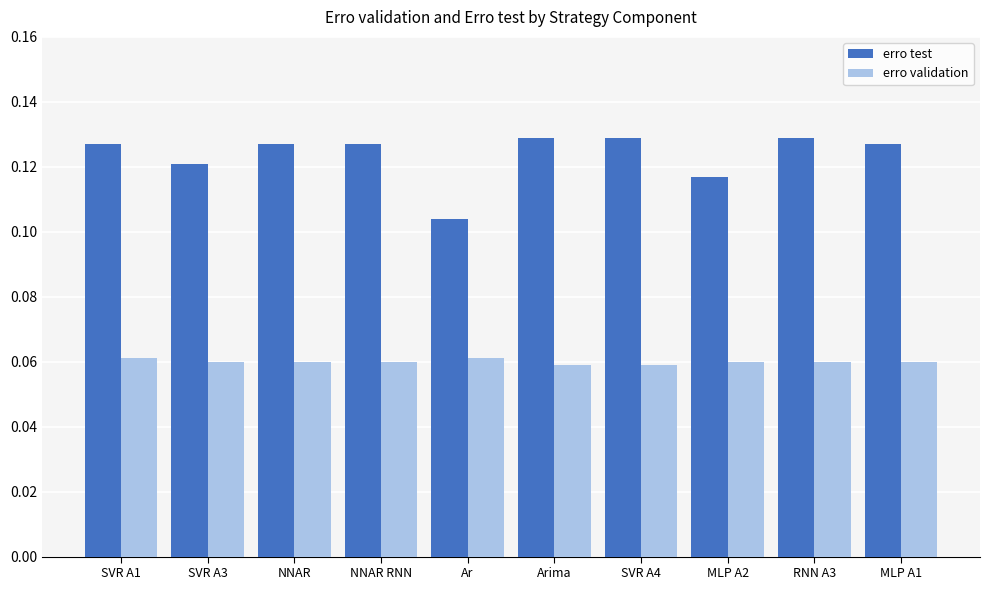

Which series has the largest range (max minus min)?

erro test